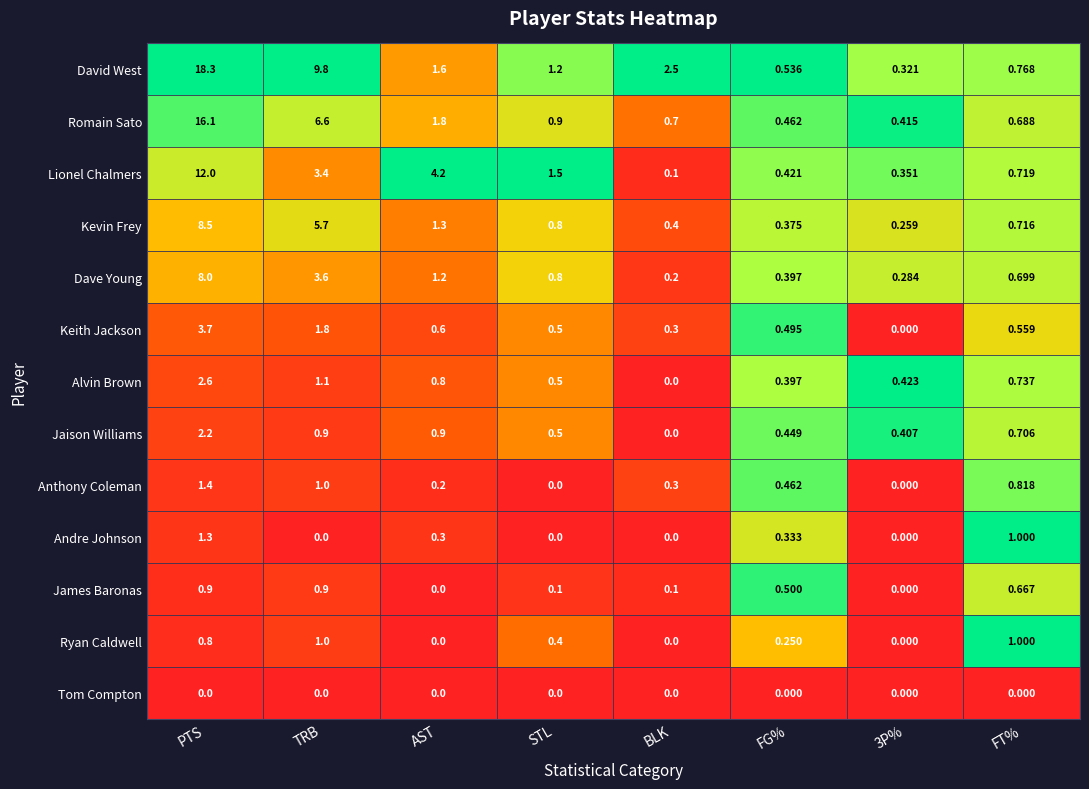

Which series has the widest spread of values?

David West